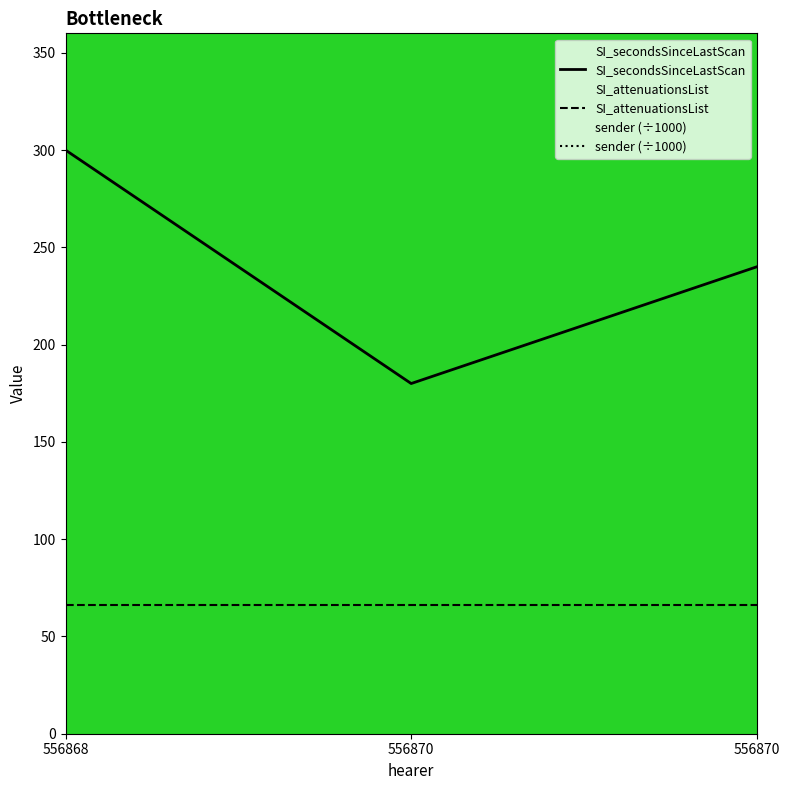

Count the SI_secondsSinceLastScan values in the range 180 to 300.

3